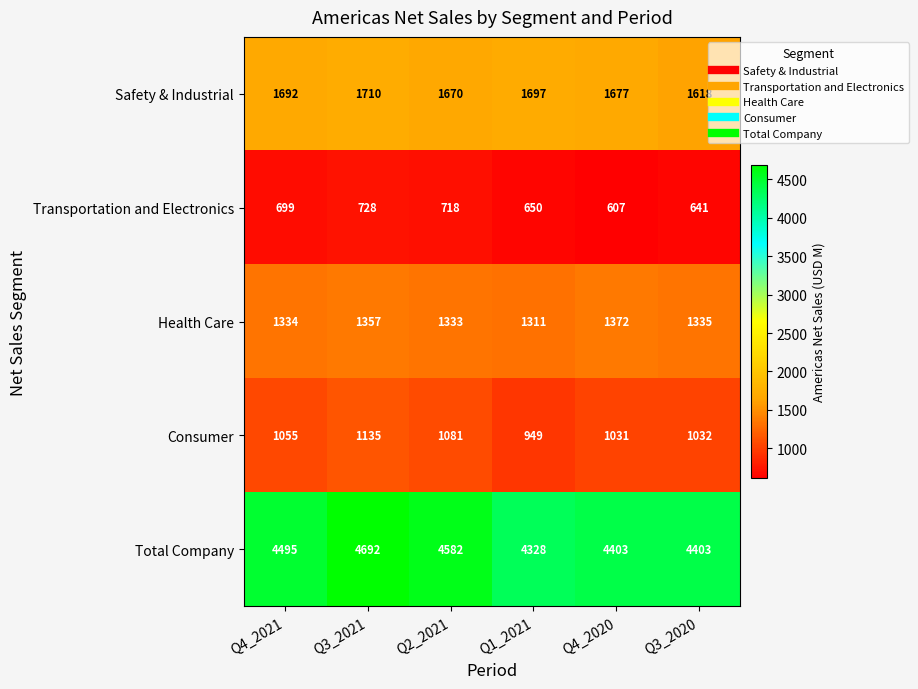

What is the sum of all Transportation and Electronics values?

4043